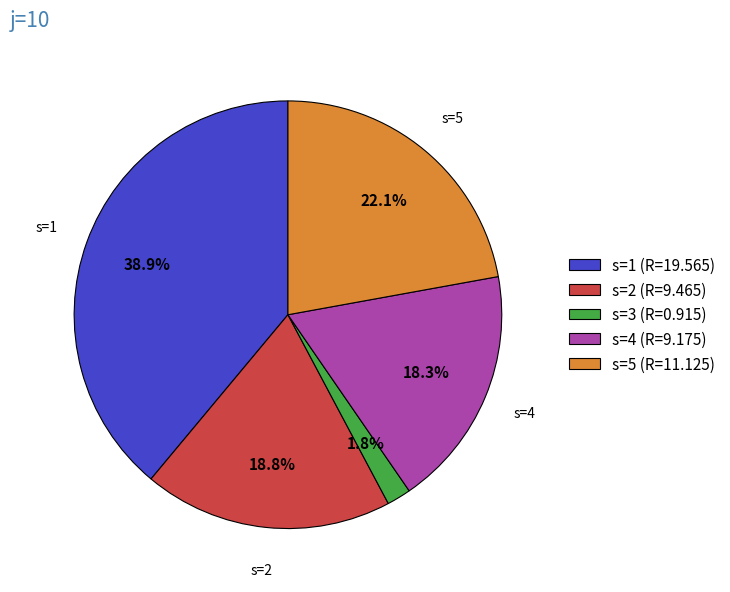

Count the number of slices in the pie.

5